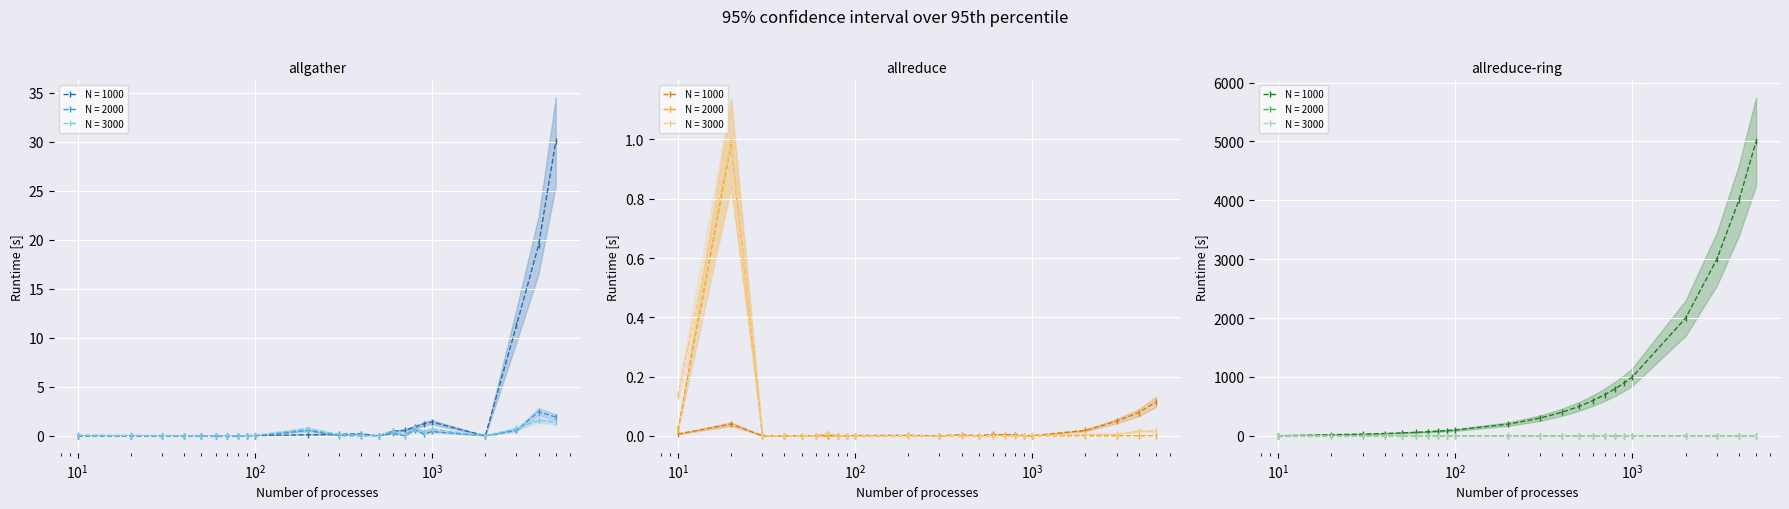

The chart shows a value of 115 at 7. True or false?

False